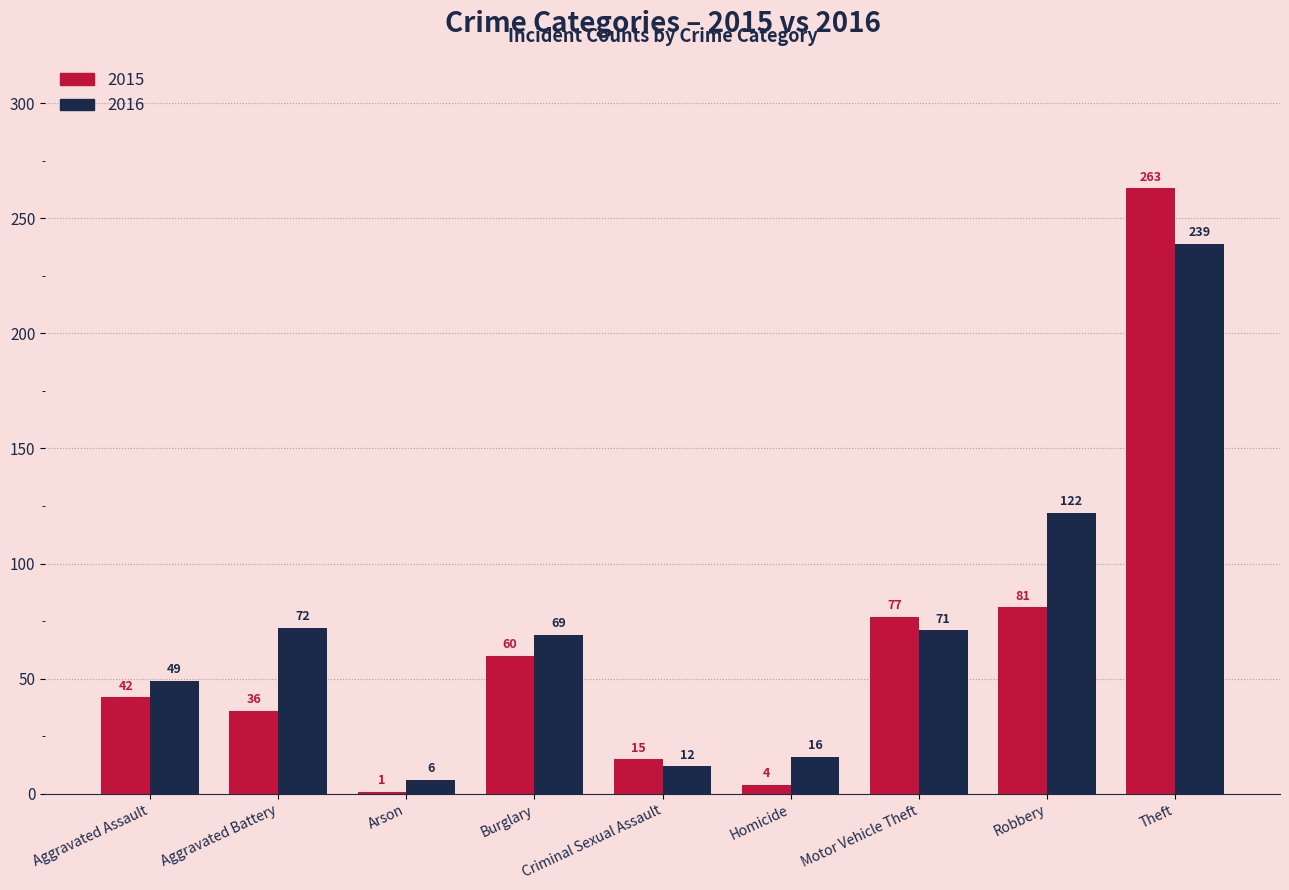

Which series has the largest total across all categories?

2016